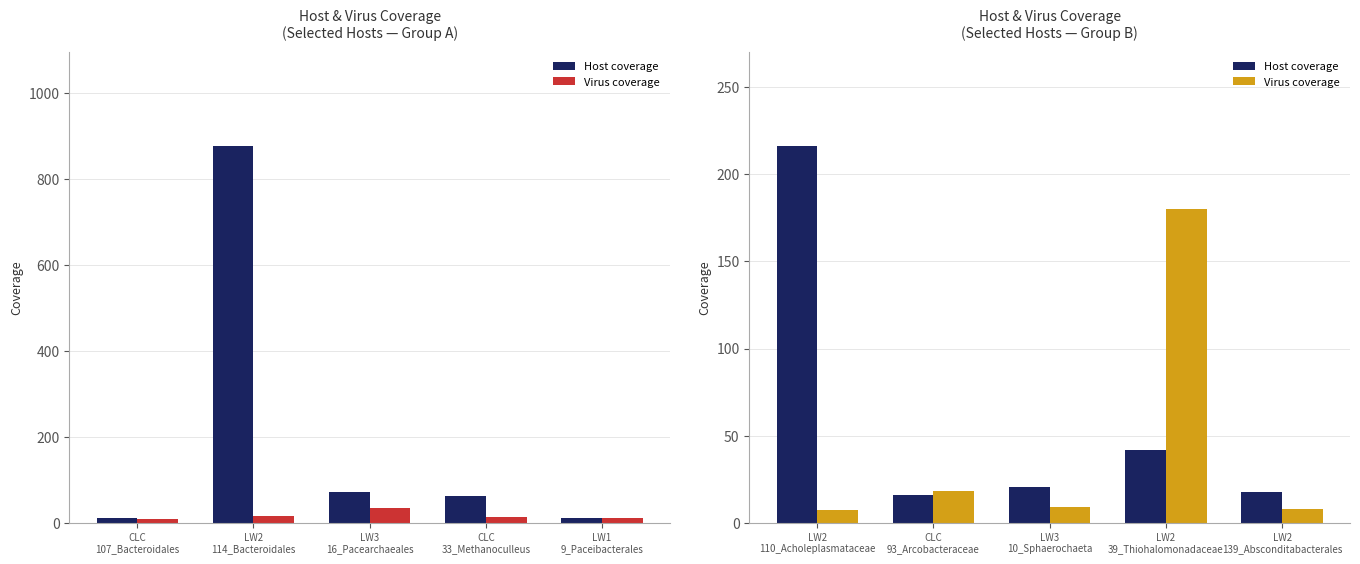

What is the value of the Host coverage bar at the 2nd from the left?

16.0